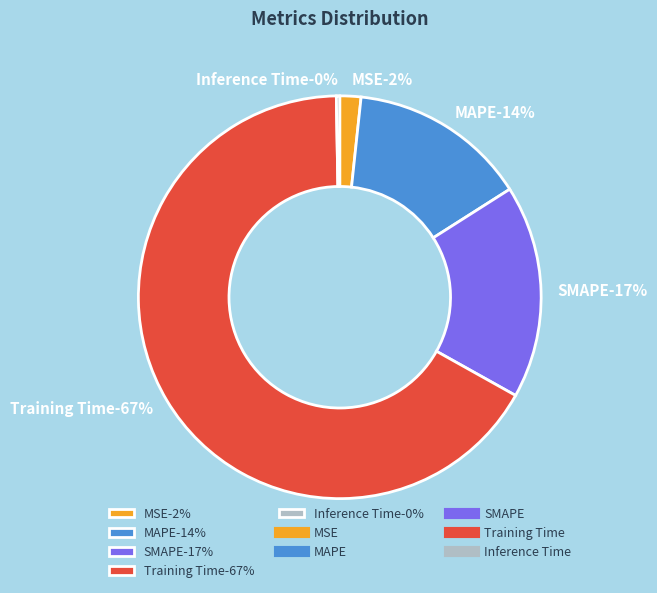

Rank the categories by value from lowest to highest.

Inference Time, MSE, MAPE, SMAPE, Training Time